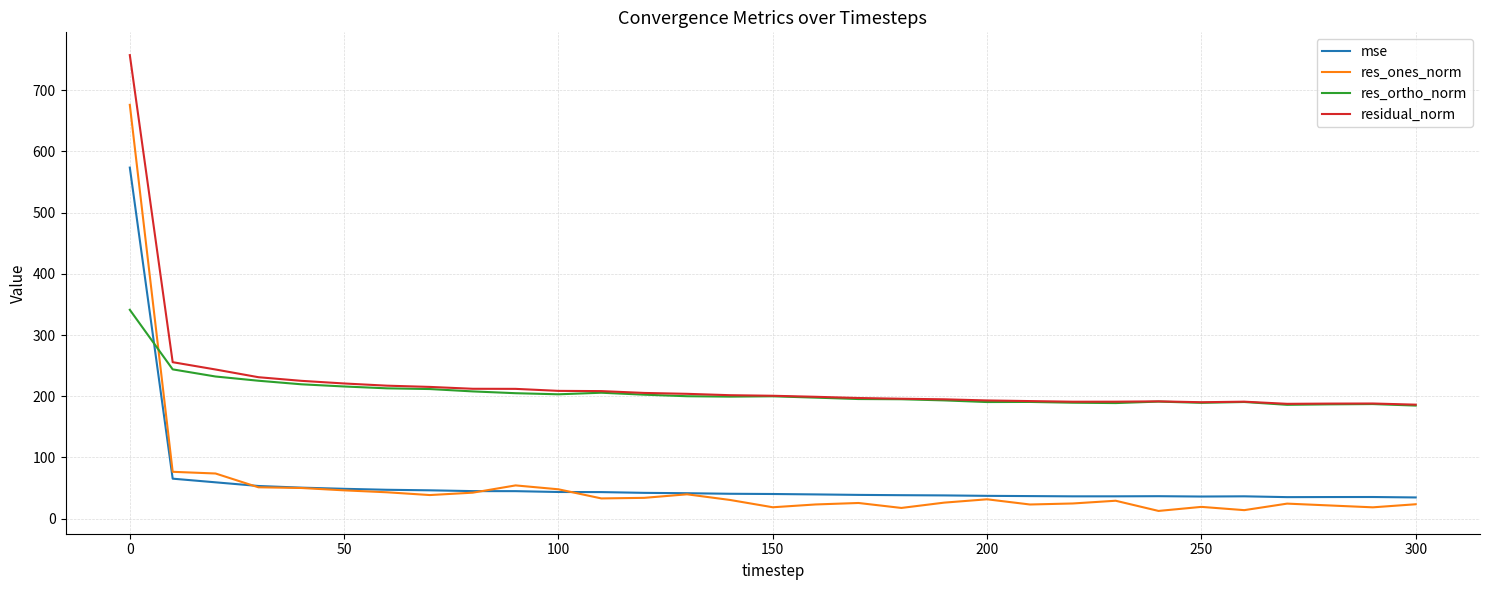

Which series has the widest spread of values?

res_ones_norm